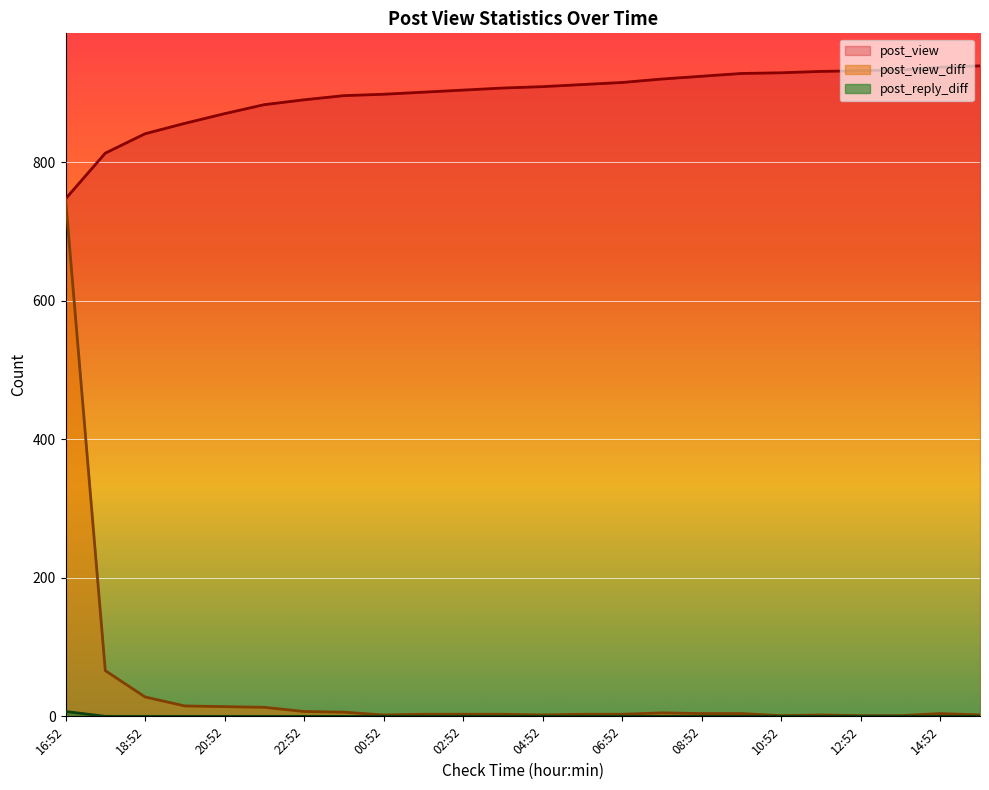

Where is post_view_diff nearest to the value 374?

17:52